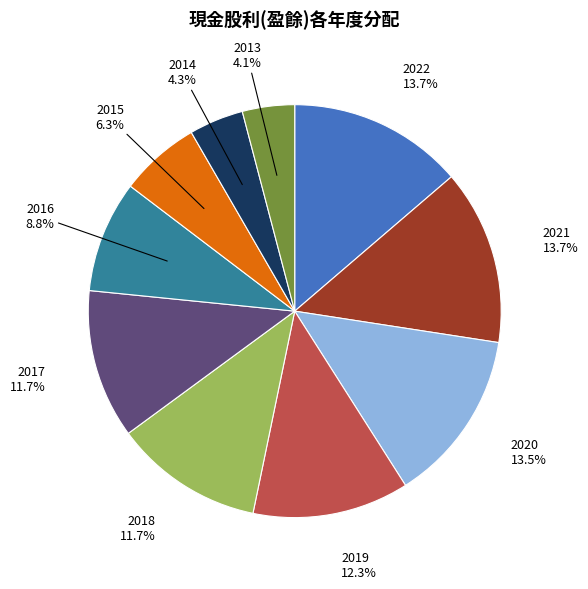

True or false: 2022 accounts for 20% of the total.

False